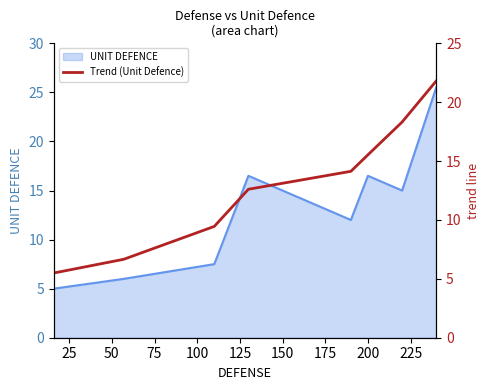

True or false: the data has more than 2 interior local peaks.

False